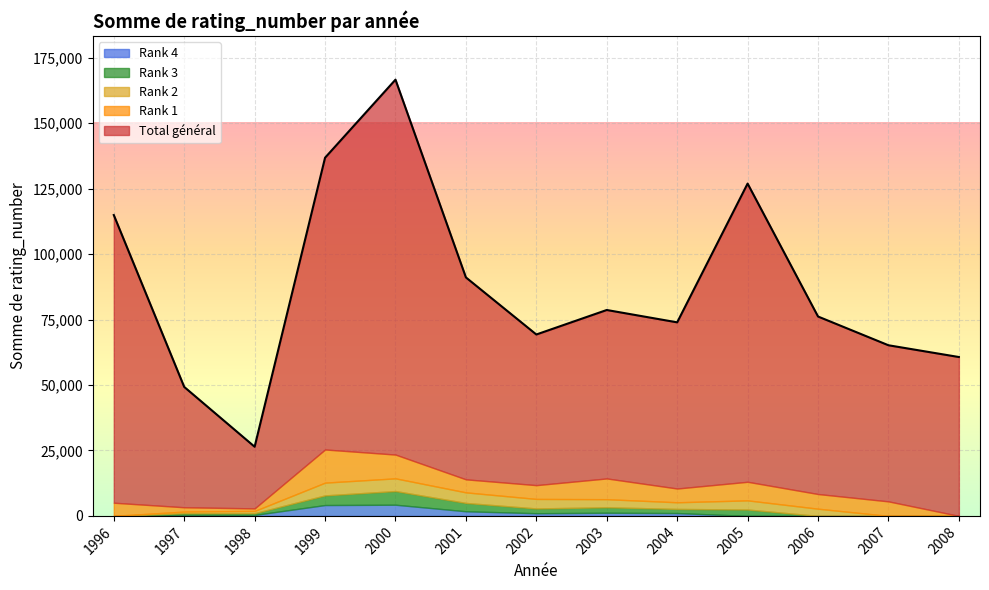

The value of Rank 4 at 1996 is 0. True or false?

True